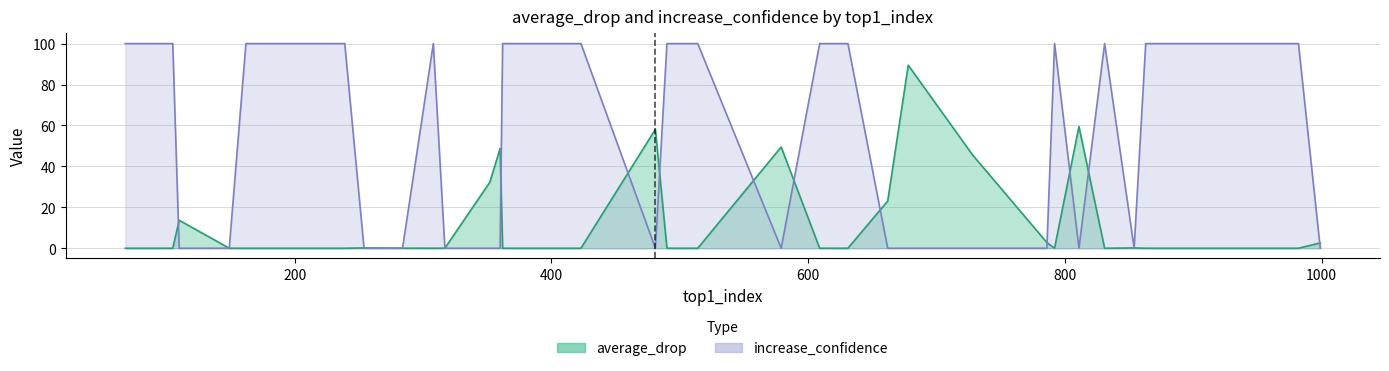

Is the value of average_drop at 4 greater than the value of increase_confidence at 28?

No